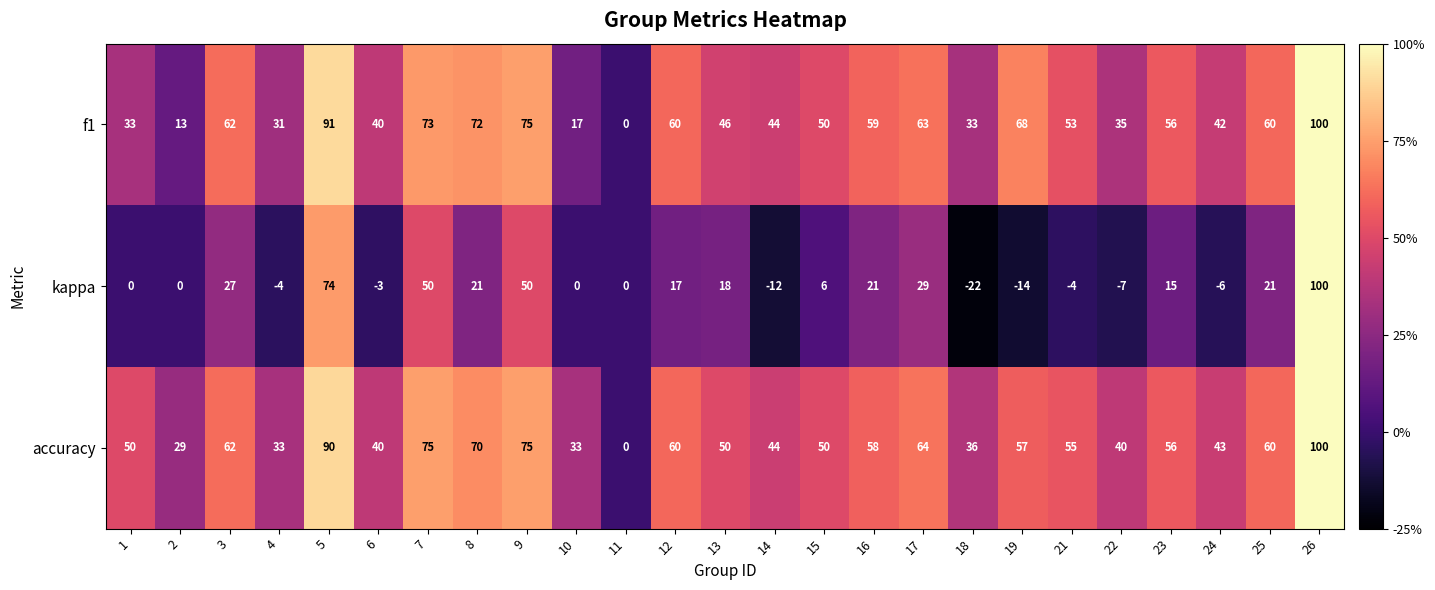

What is the sum of all f1 values?

1276